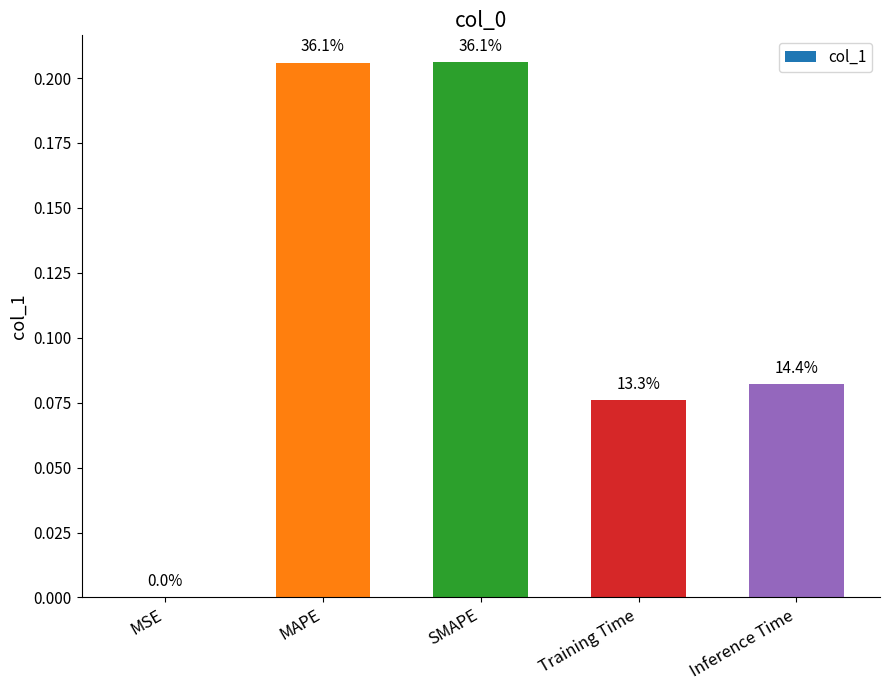

What is the label of the 4th bar from the left?

Training Time